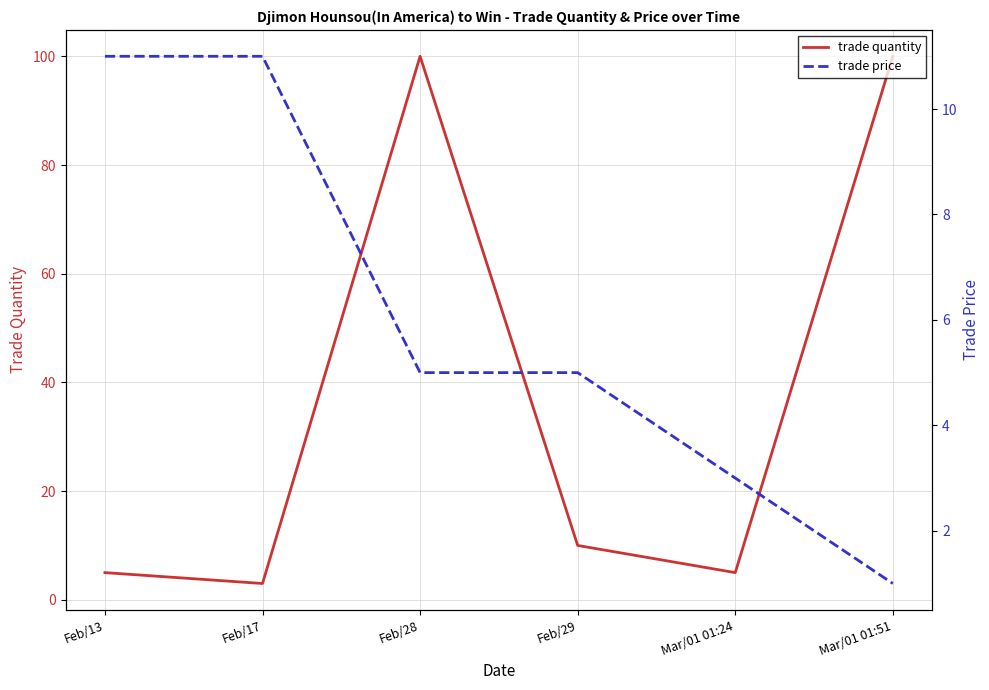

What is the sum of all trade quantity values?

223